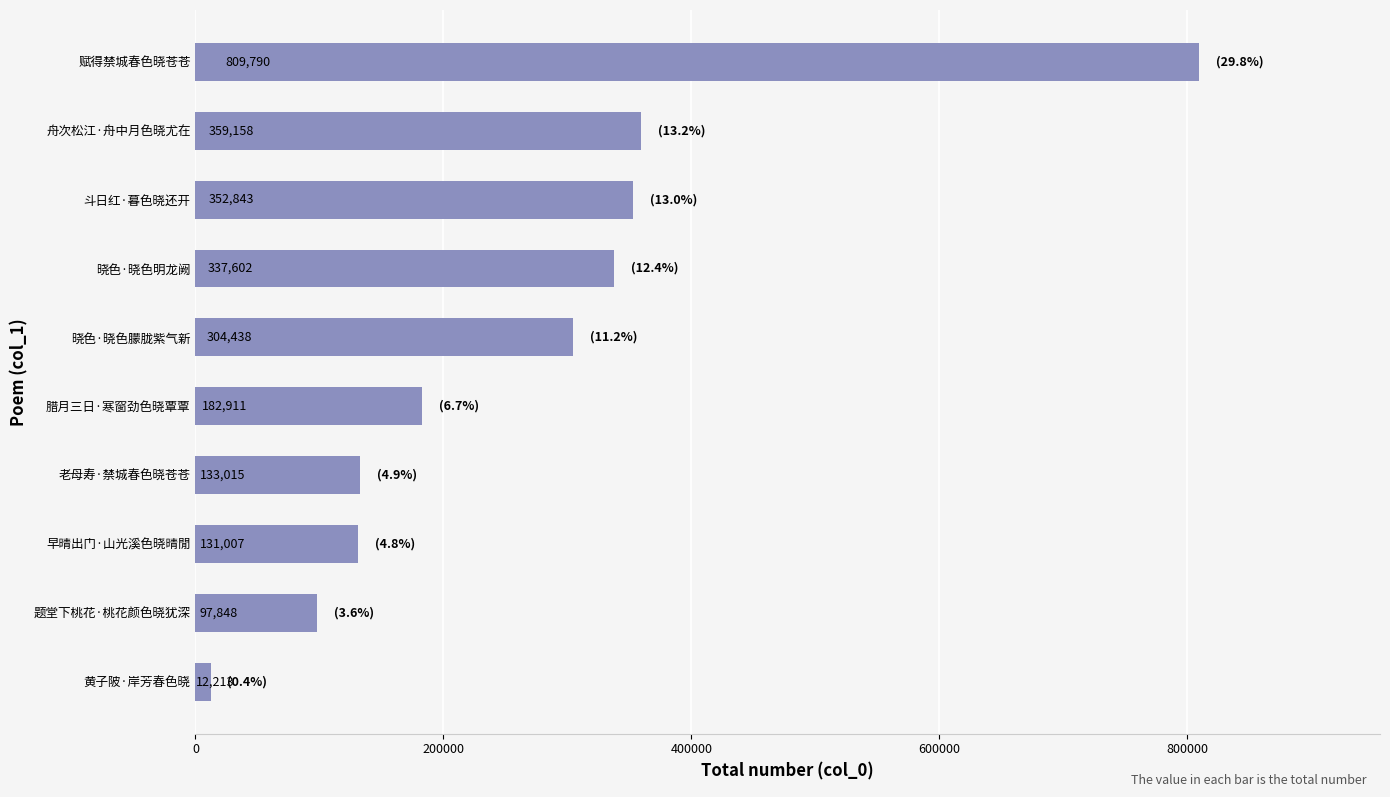

What is the change in value from 老母寿·禁城春色晓苍苍 to 舟次松江·舟中月色晓尤在?

+226143